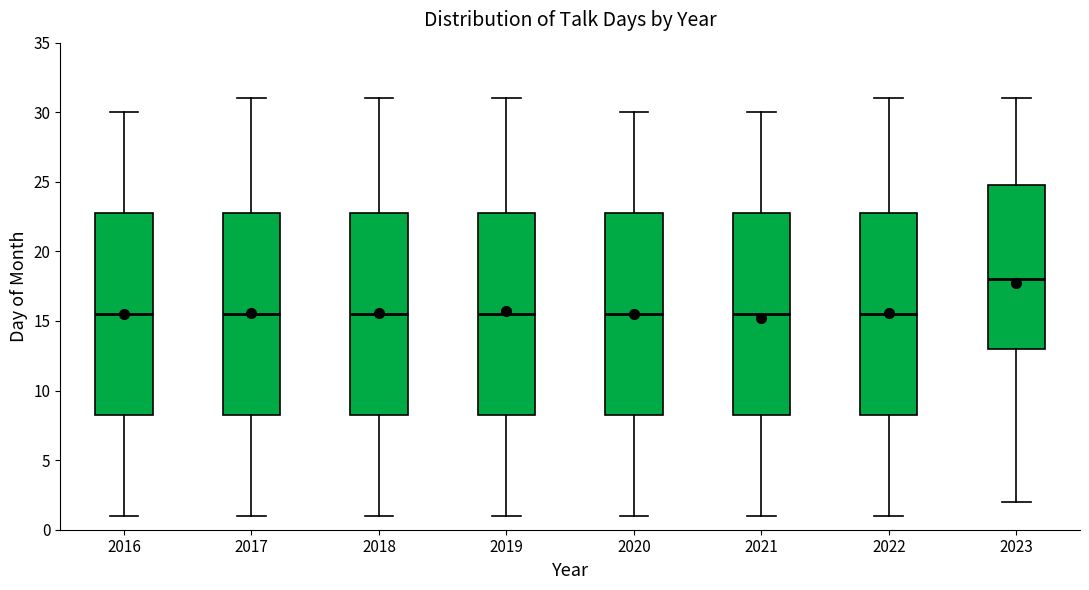

Which box's median line is the highest?

2023